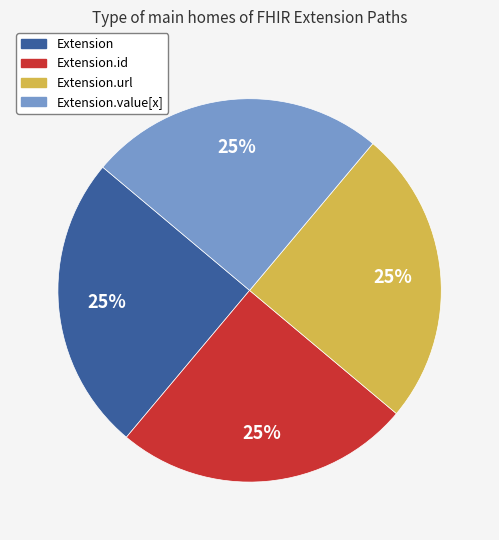

Count the number of slices in the pie.

4